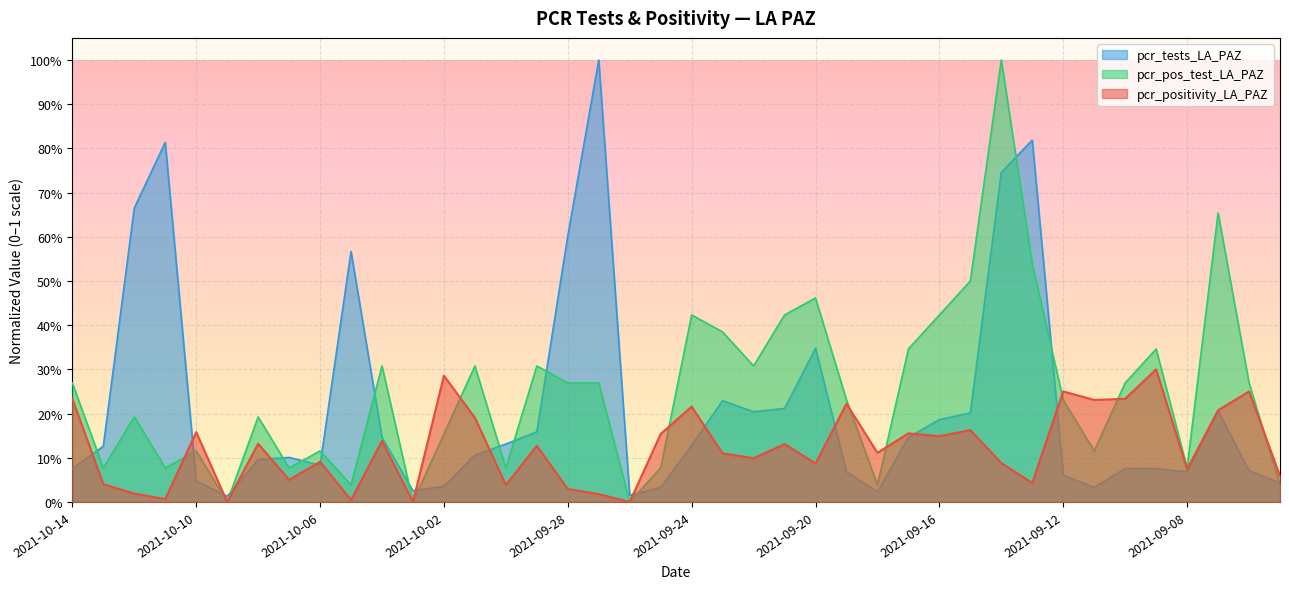

What is the value of the pcr_positivity_LA_PAZ point at the 36th from the left?

0.3